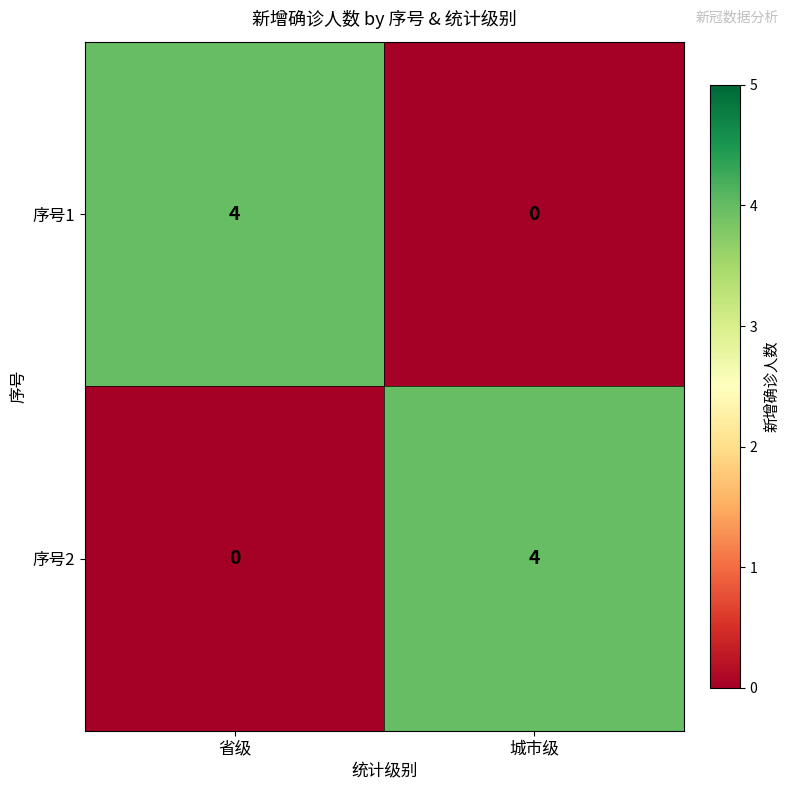

Reading left to right, list all the values displayed in this chart.

序号1: 省级=4	城市级=0
序号2: 省级=0	城市级=4